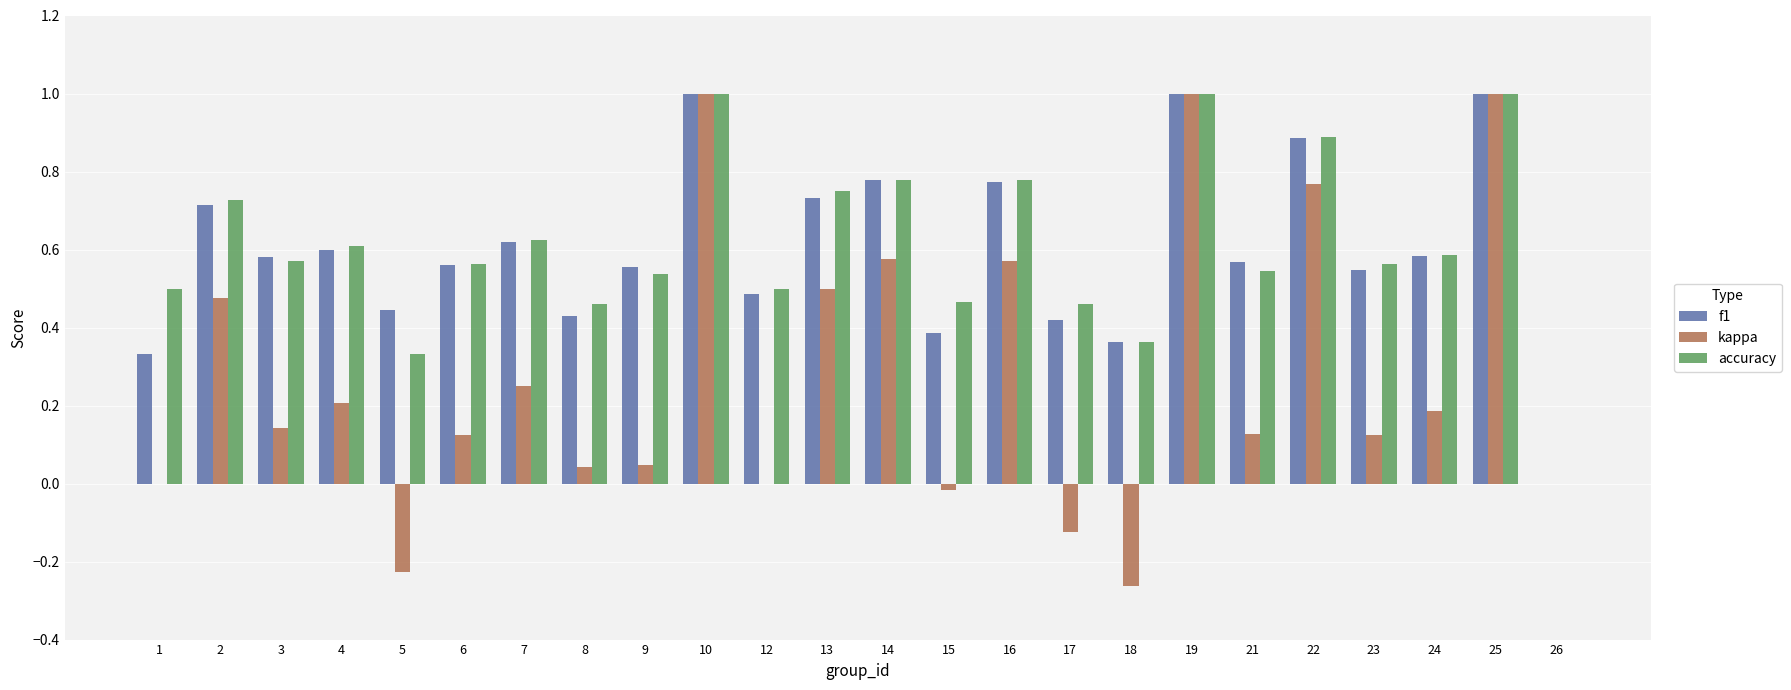

The value of f1 at 10 is 1.0. True or false?

True